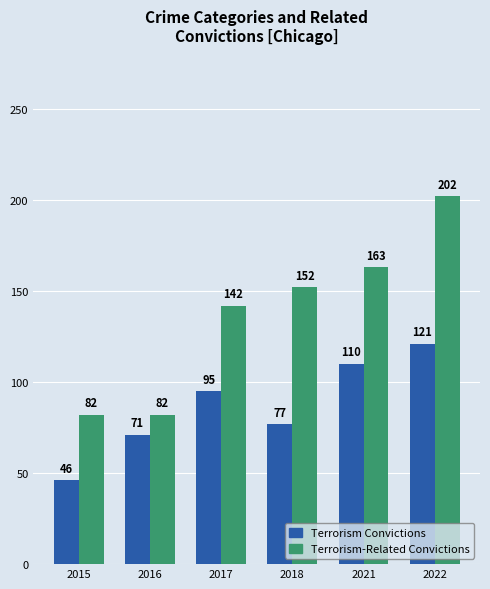

True or false: Terrorism-Related Convictions has a value of 280 at 2022.

False